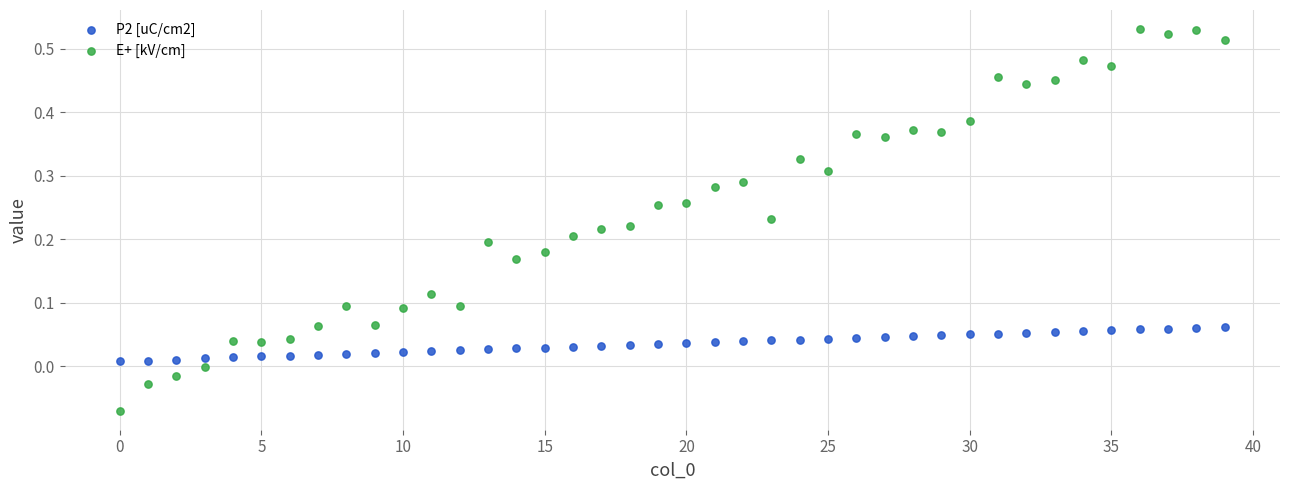

Which series reaches the maximum Y coordinate?

E+ [kV/cm]